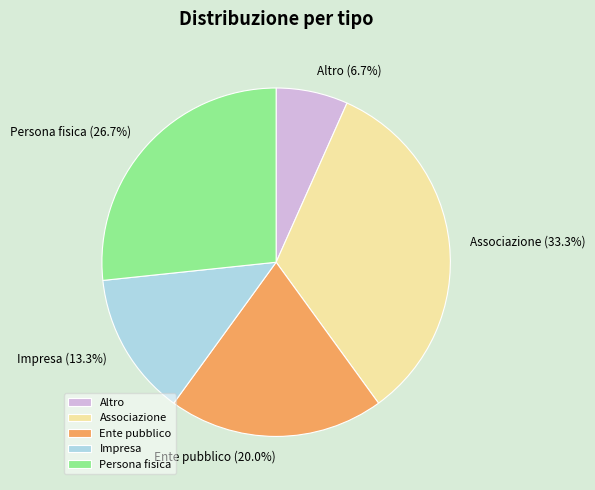

How many slices are in this pie chart?

5